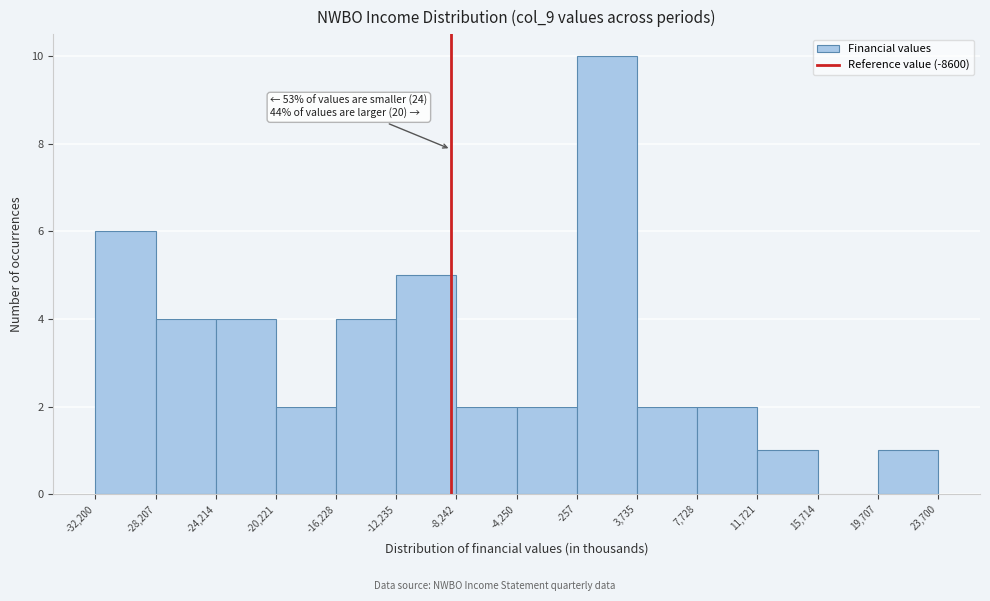

Which range on the x-axis has the tallest bar?

-257 to 3,735